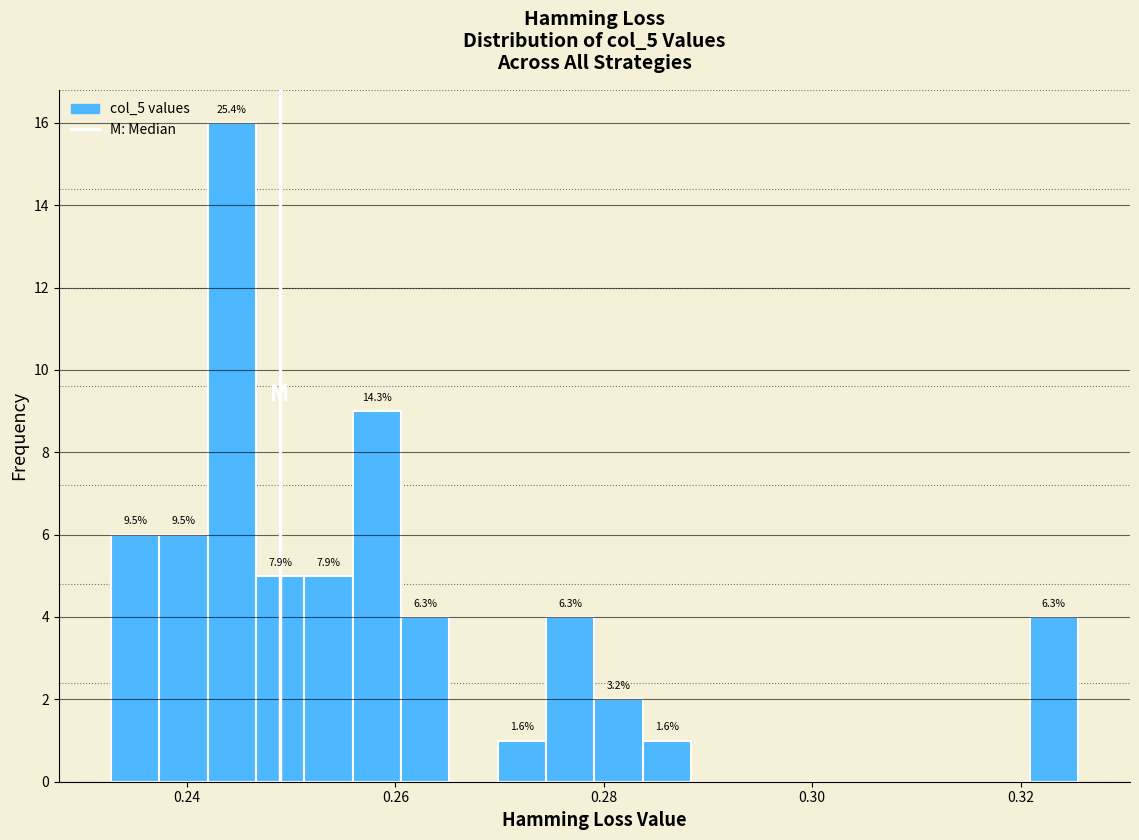

Around what value on the x-axis is the tallest bar? Give the approximate position of its centre, as read against the axis.

0.244